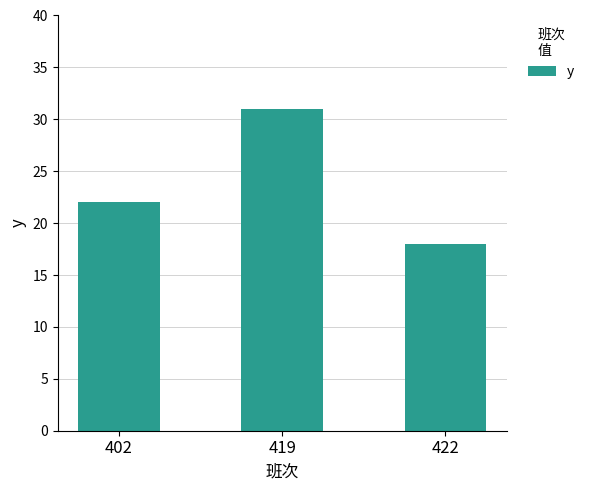

What is the value of the 1st bar from the left?

22